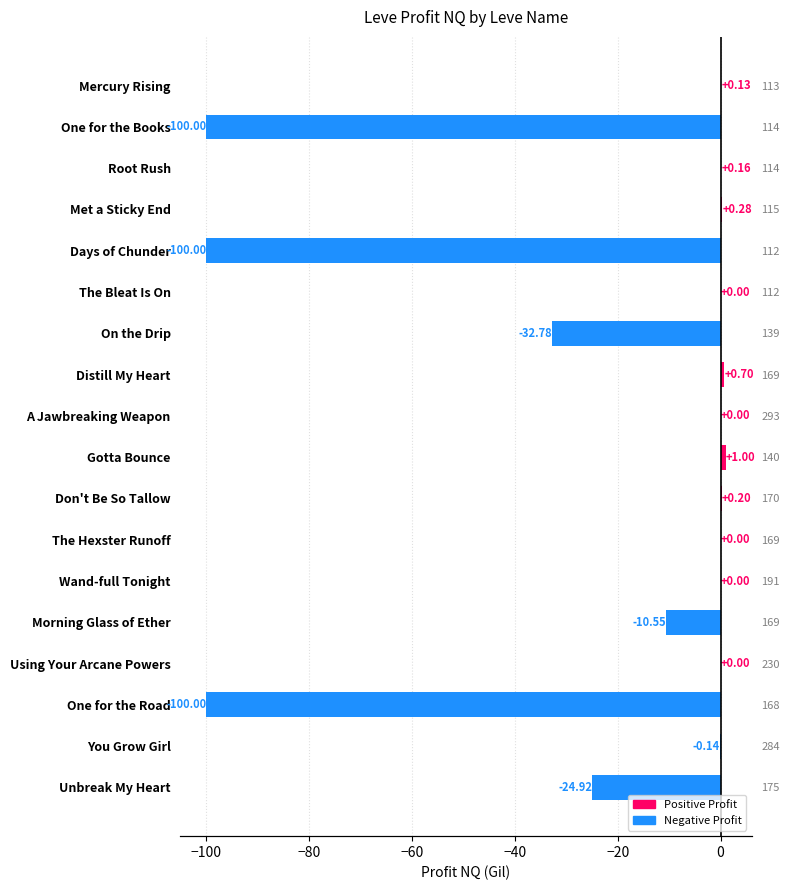

What is the minimum value shown in the chart?

-100.0